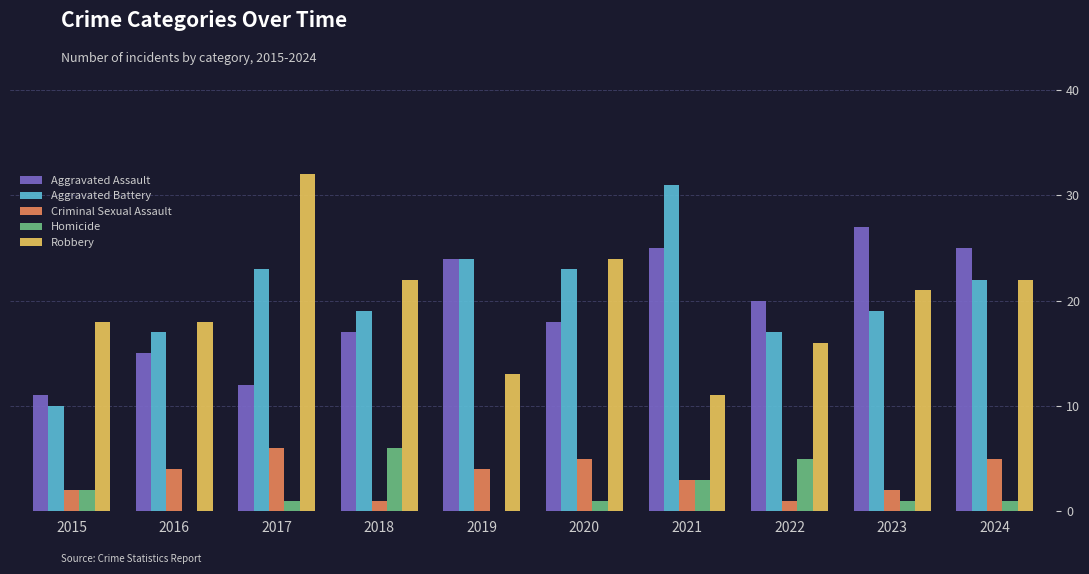

What is the total value across all series at 2018?

65